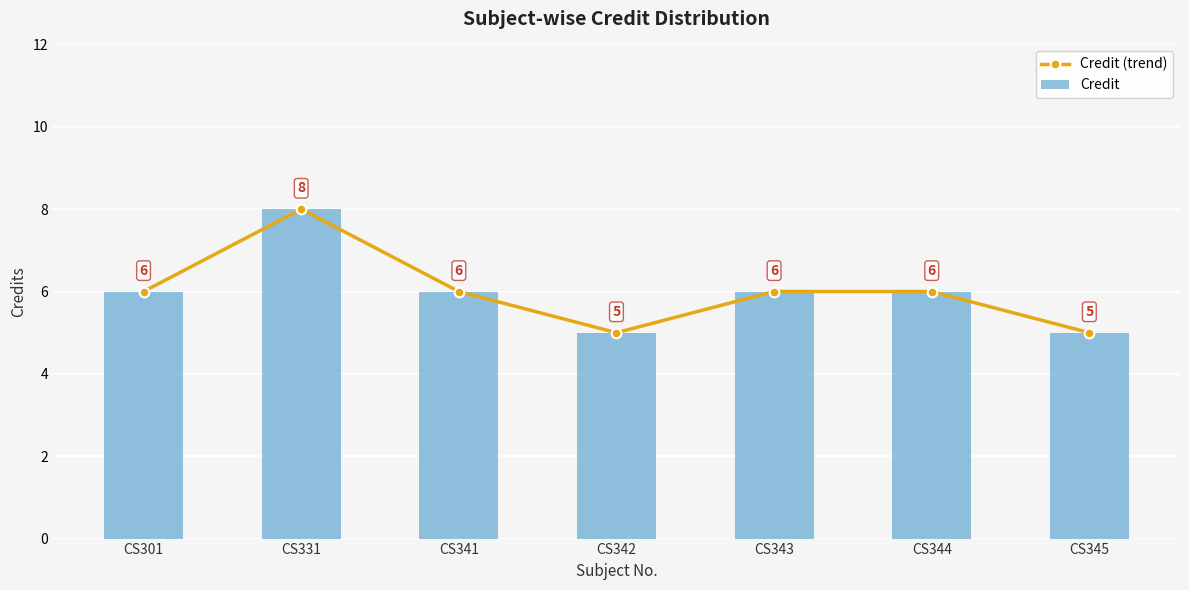

What is the maximum value for Credit?

8